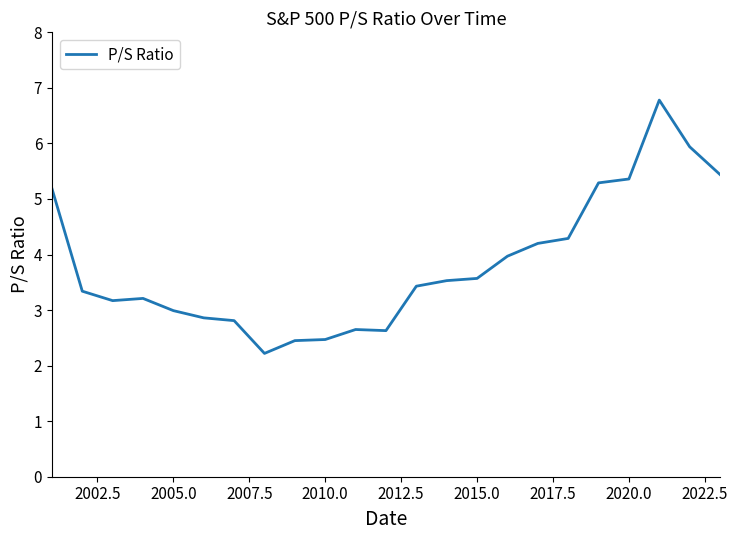

Does the chart display data point markers on the line(s)?

No